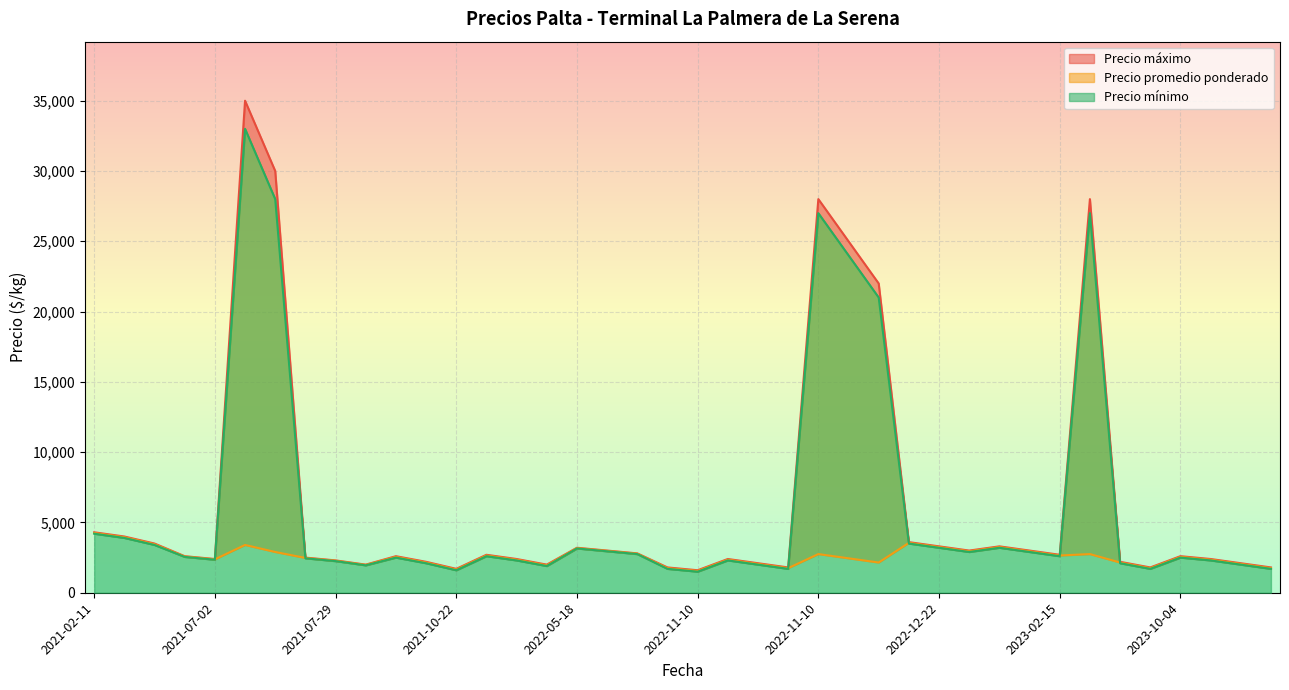

What is the sum of all Precio promedio ponderado values?

102600